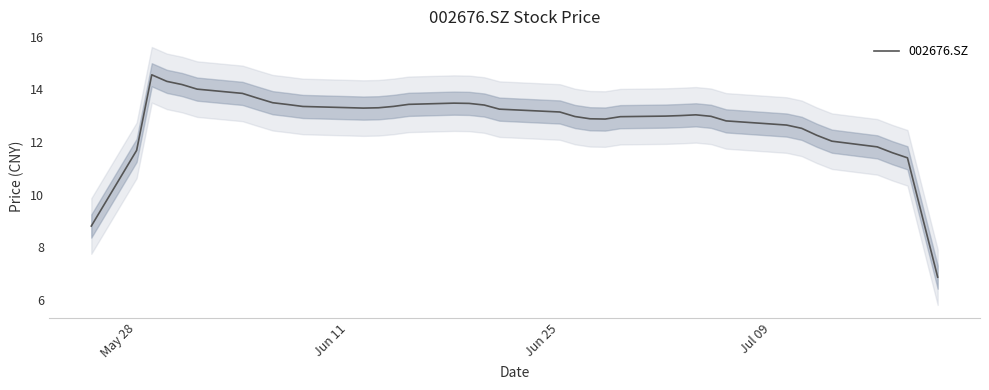

What is the lowest value of the 002676.SZ series?

6.9